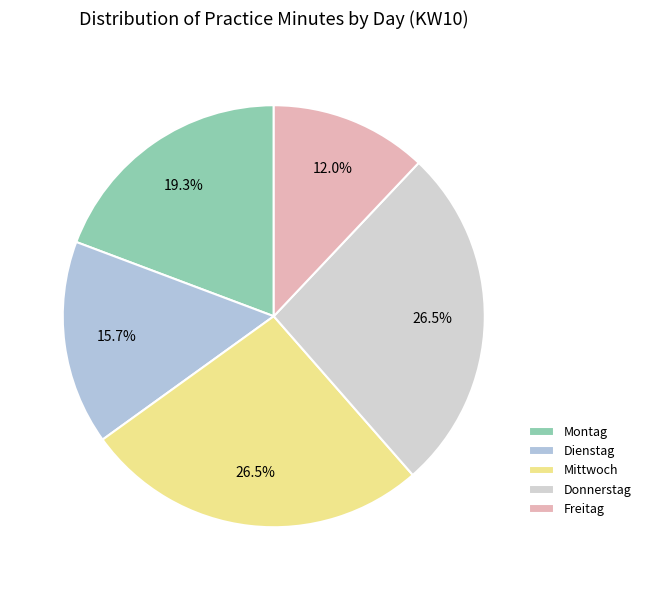

How many slices are in this pie chart?

5